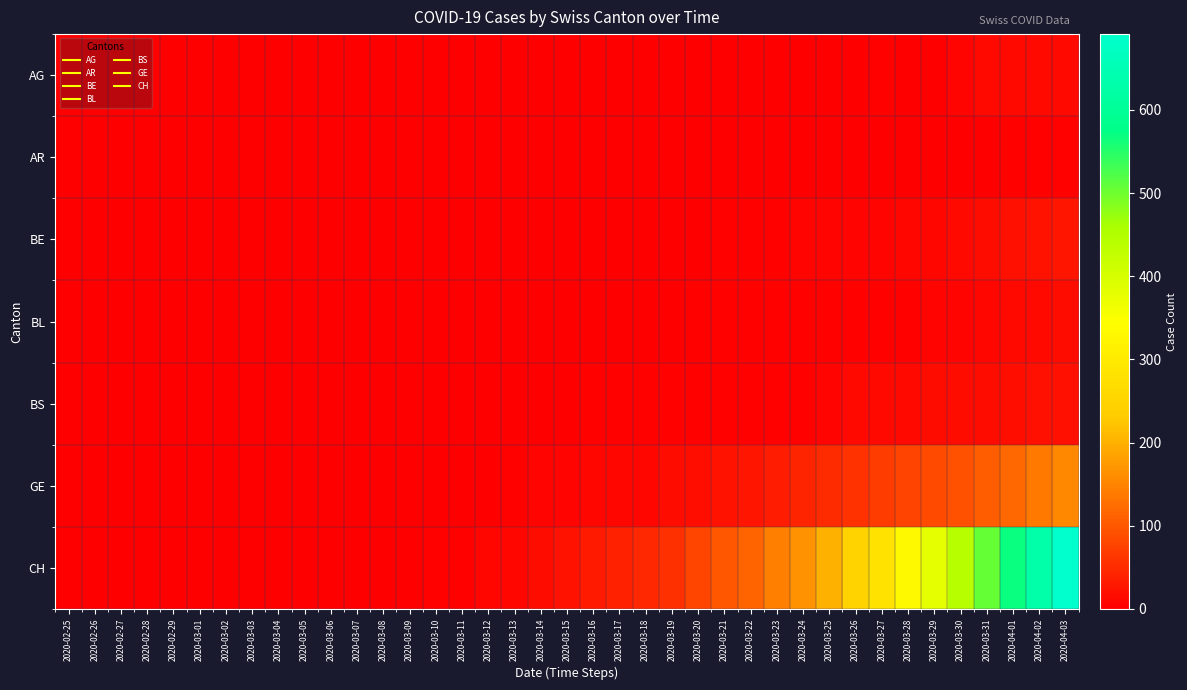

What is the difference between the highest and lowest values at 2020-04-01?

566